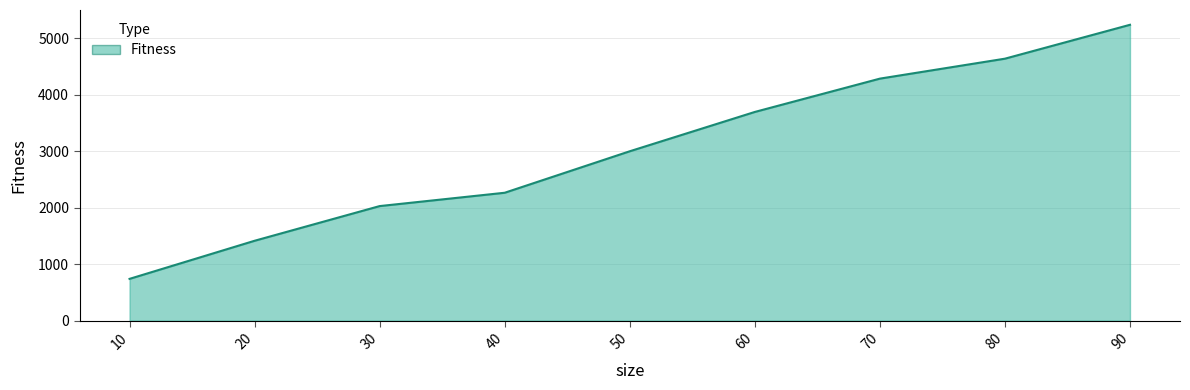

The value at 30 is 2029.1. True or false?

True